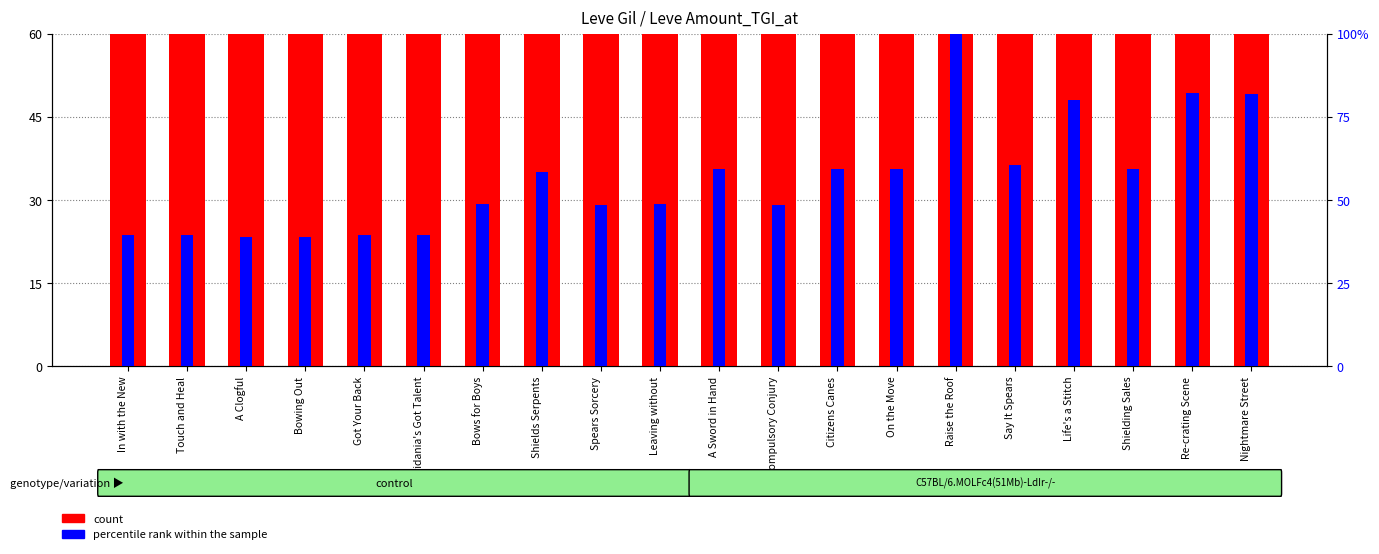

Which series has the largest total across all categories?

count